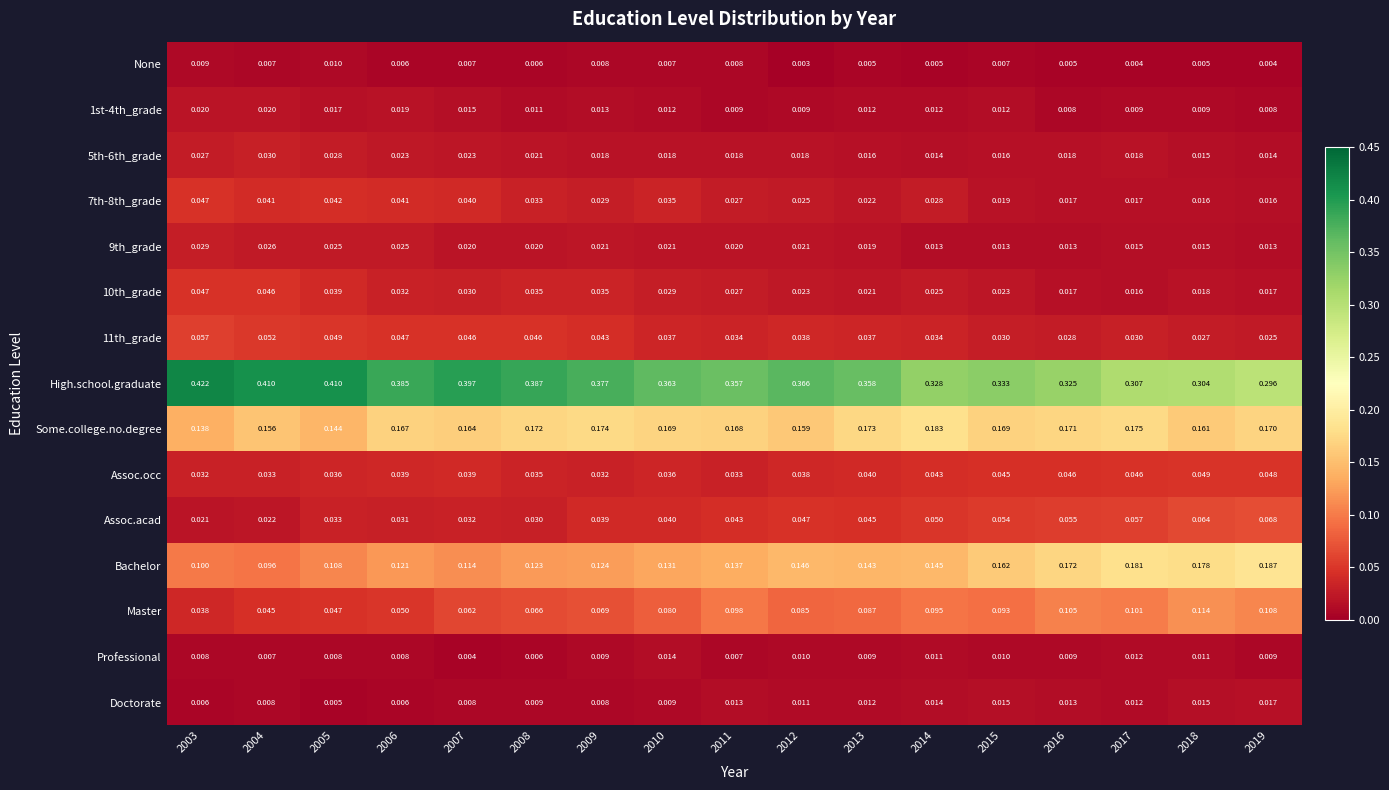

What is the total value across all series at 2011?

1.0